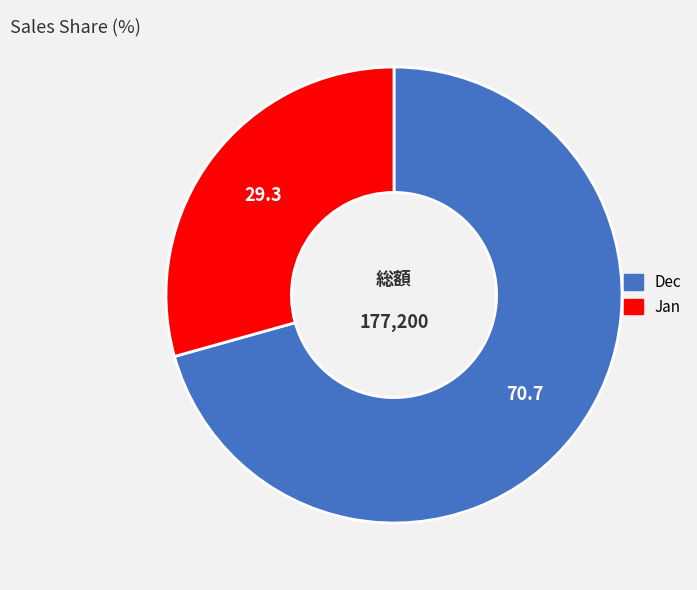

Count the number of slices in the pie.

2